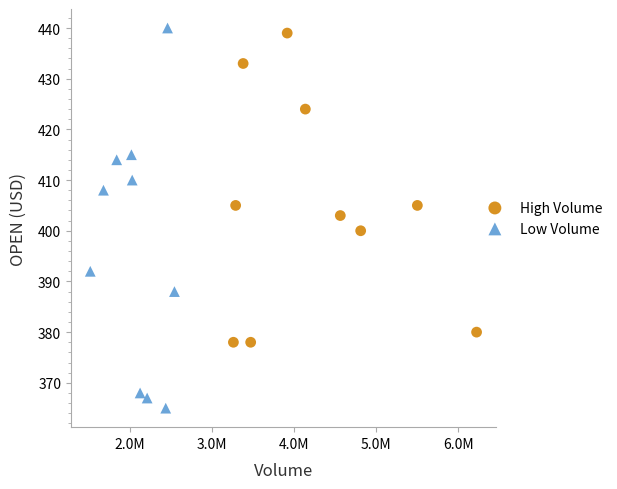

What are all the series names shown in the legend?

High Volume, Low Volume